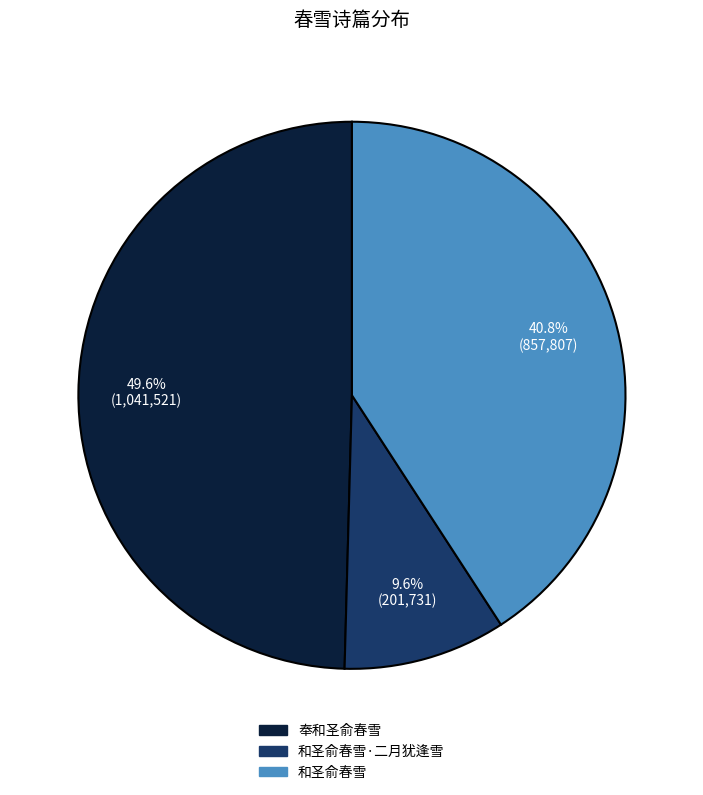

Is there any slice that represents more than half of the pie?

No